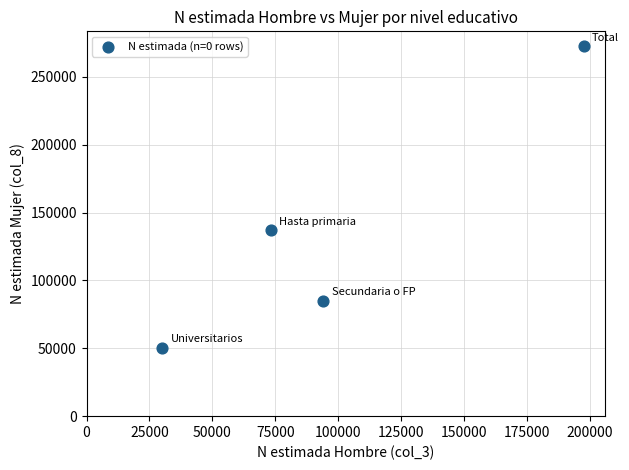

What is the average X value?

98763